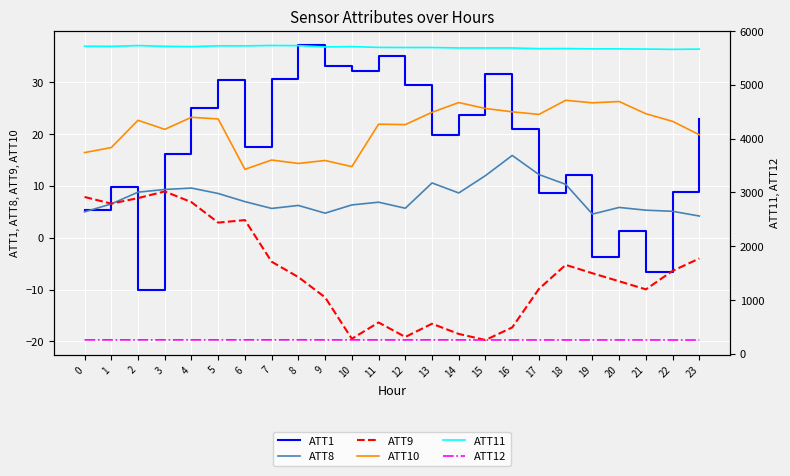

Does the chart display data point markers on the line(s)?

No